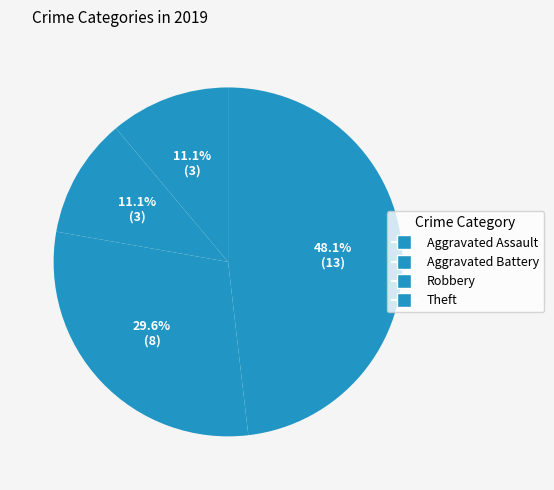

Which has a higher value, Theft or Aggravated Battery?

Theft